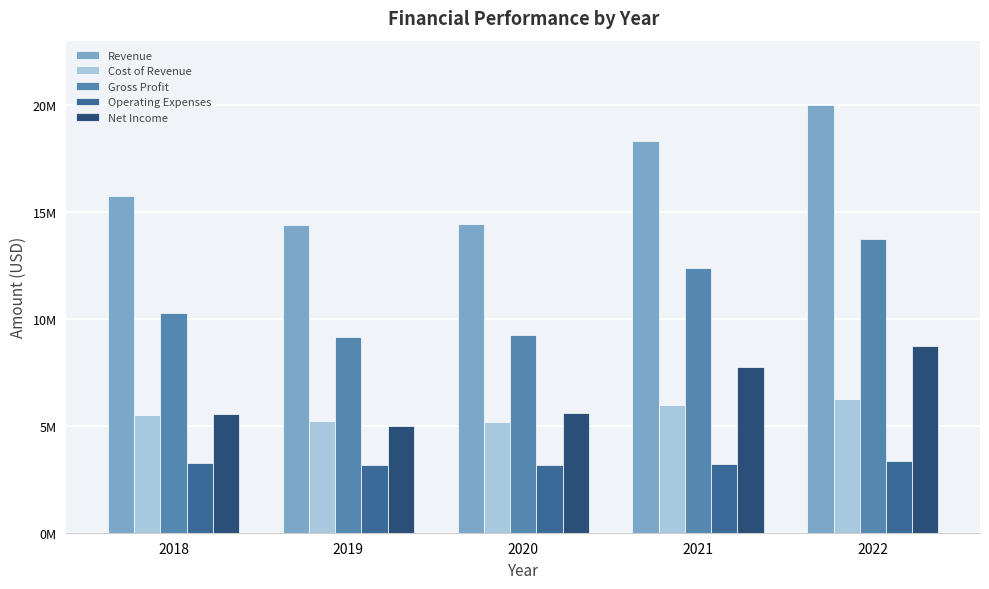

Does the chart contain stacked bars?

No